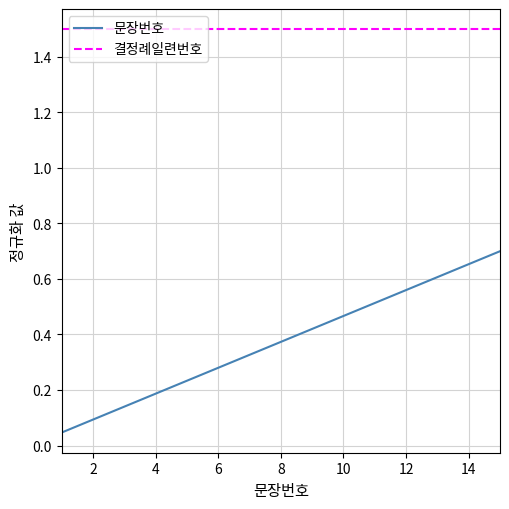

Which series has the largest total across all categories?

결정례일련번호